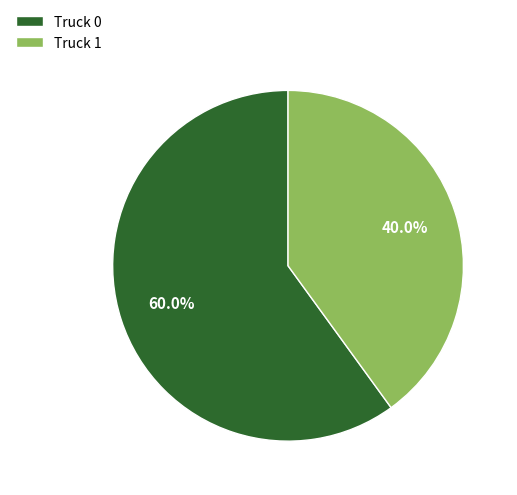

What is the largest slice in the pie chart?

Truck 0